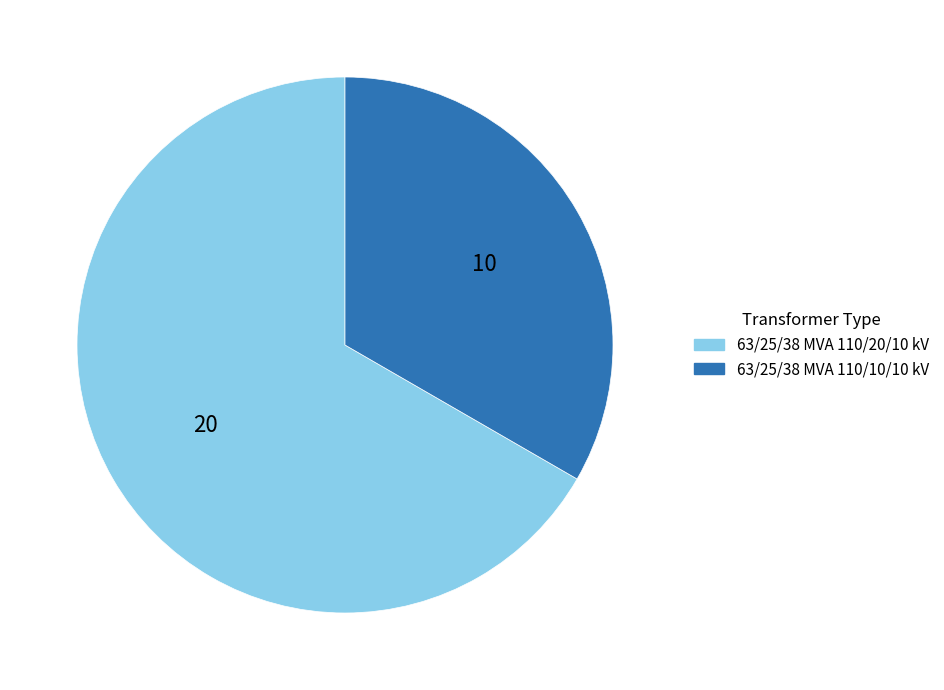

Approximately how many times larger is the value at 63/25/38 MVA 110/10/10 kV compared to 63/25/38 MVA 110/20/10 kV?

0.5